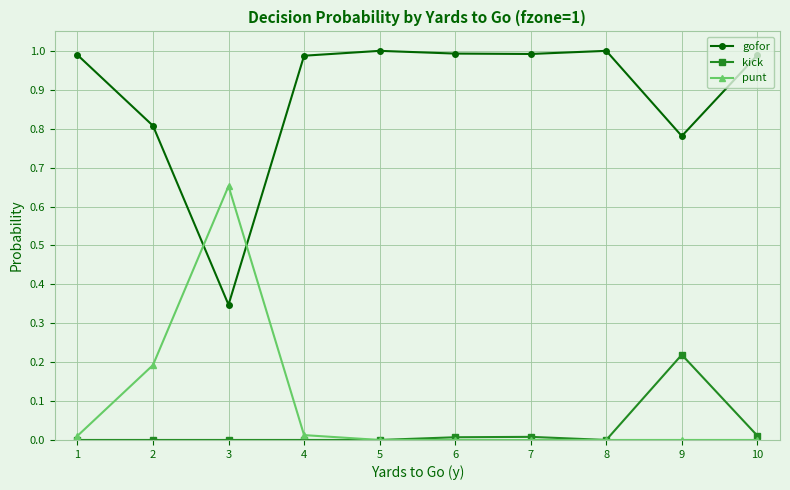

At which label does kick reach its peak?

9